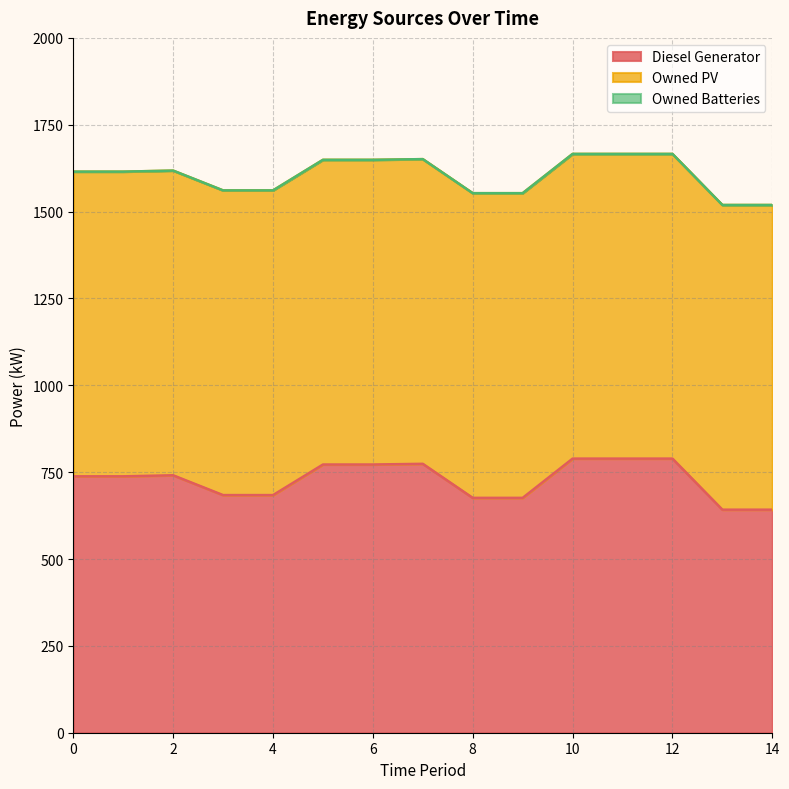

What are all the series names shown in the legend?

Diesel Generator, Owned PV, Owned Batteries